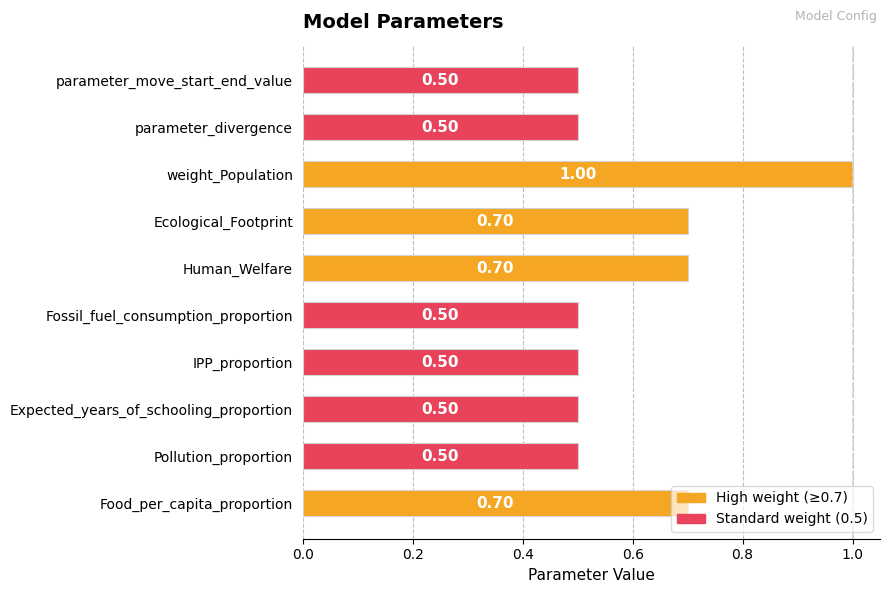

How many series are shown in this chart?

1